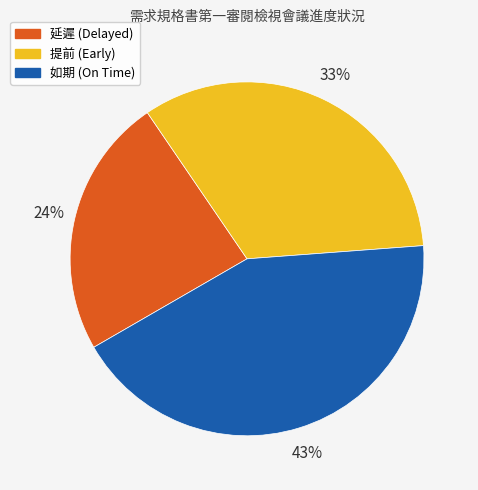

Is there any slice that represents more than half of the pie?

No